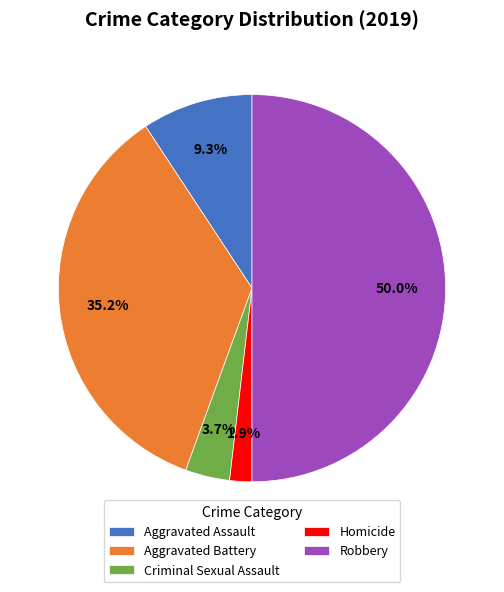

The Homicide slice represents 2% of the pie. True or false?

True